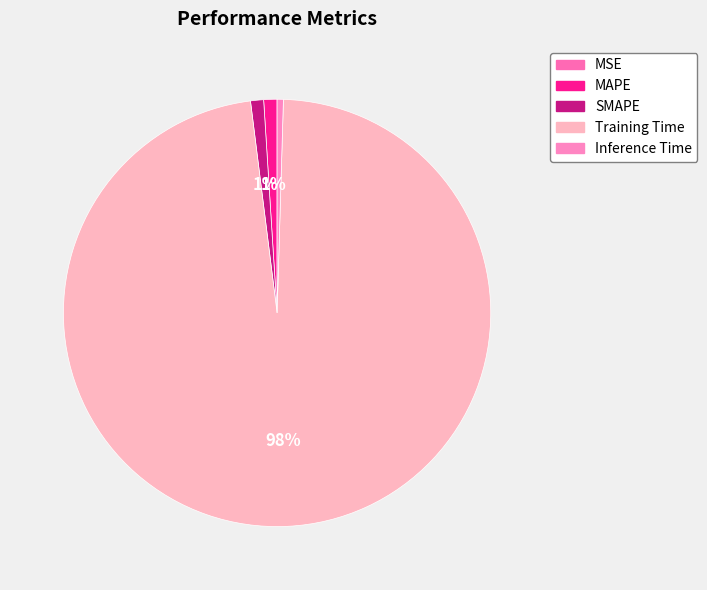

True or false: SMAPE accounts for 15% of the total.

False